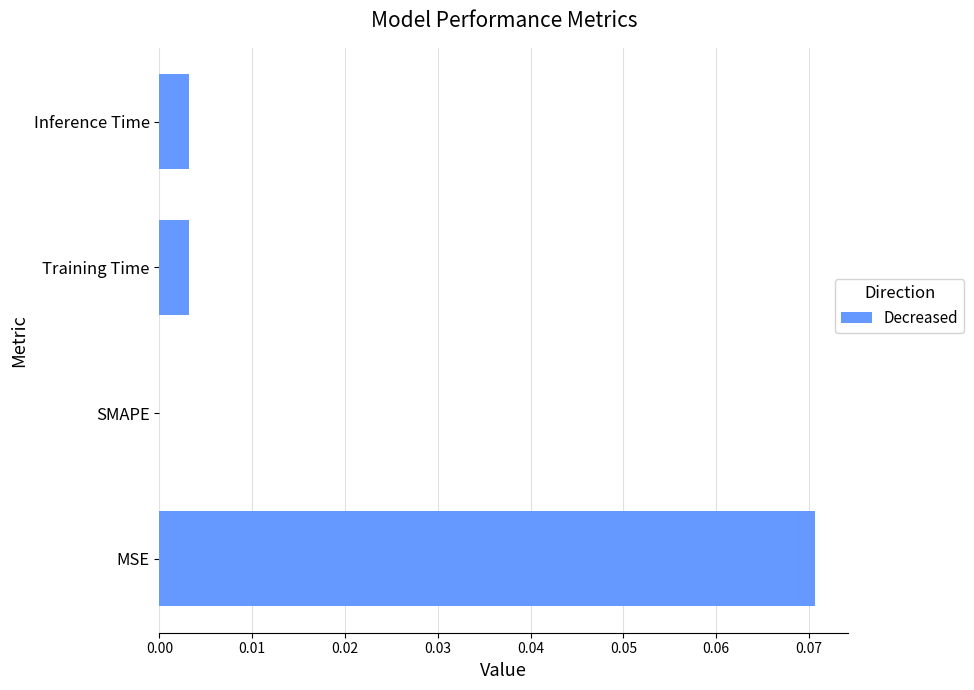

The value at SMAPE is 0.0. True or false?

True